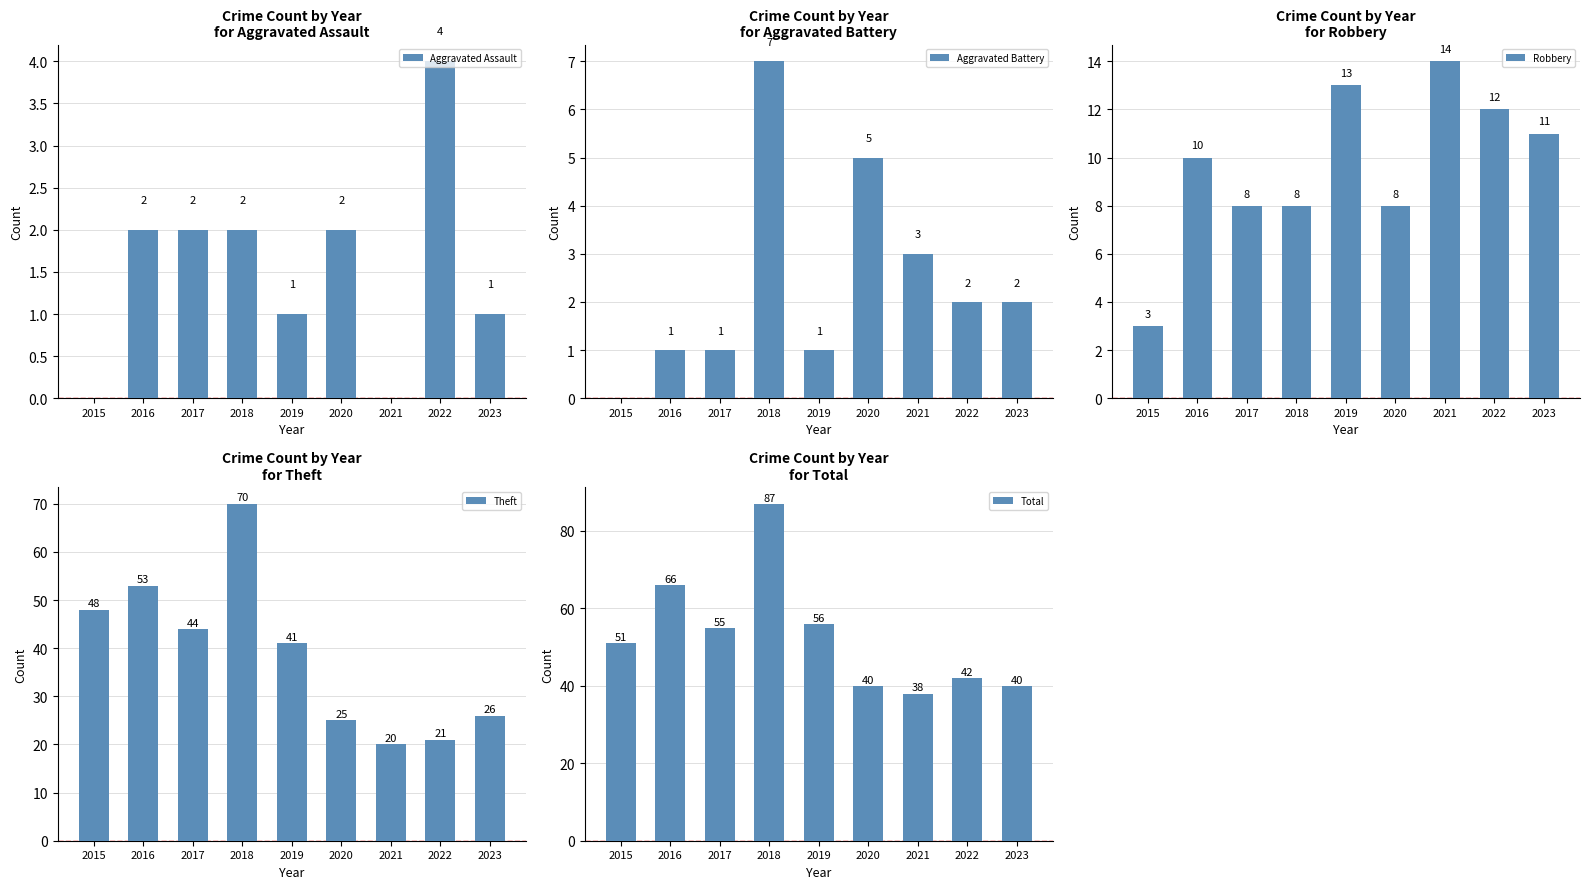

Reading left to right, transcribe all the data shown in this chart.

Aggravated Assault: 2015=0	2016=2	2017=2	2018=2	2019=1	2020=2	2021=0	2022=4	2023=1
Aggravated Battery: 2015=0	2016=1	2017=1	2018=7	2019=1	2020=5	2021=3	2022=2	2023=2
Robbery: 2015=3	2016=10	2017=8	2018=8	2019=13	2020=8	2021=14	2022=12	2023=11
Theft: 2015=48	2016=53	2017=44	2018=70	2019=41	2020=25	2021=20	2022=21	2023=26
Total: 2015=51	2016=66	2017=55	2018=87	2019=56	2020=40	2021=38	2022=42	2023=40